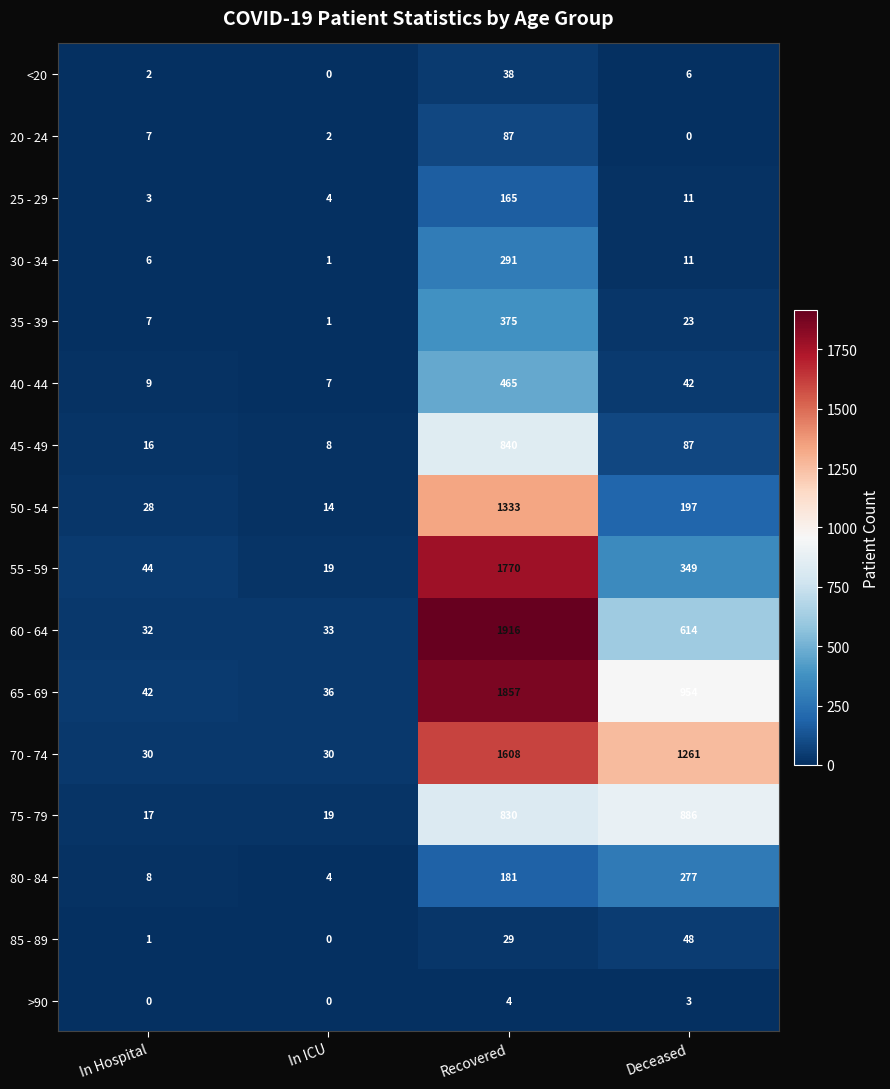

How many series are shown in this chart?

16